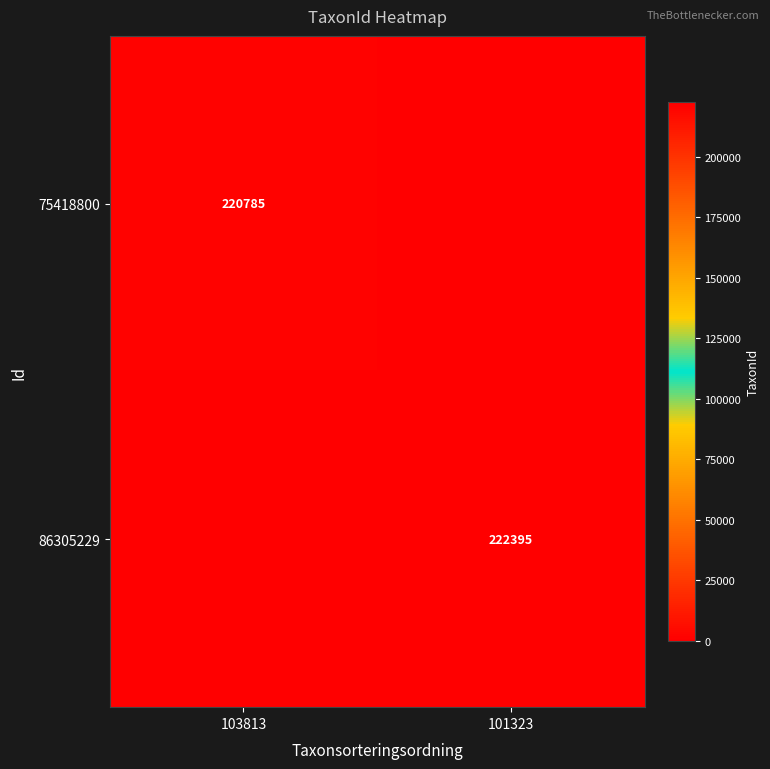

Is it true that 86305229 equals 222395 at 101323?

True